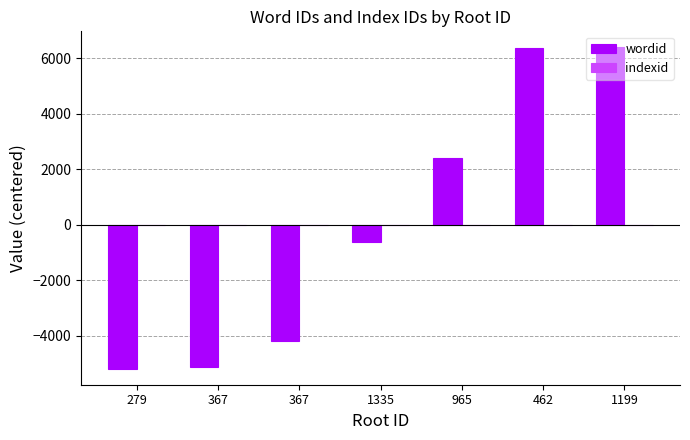

Between 367 and 367, which is larger?

367